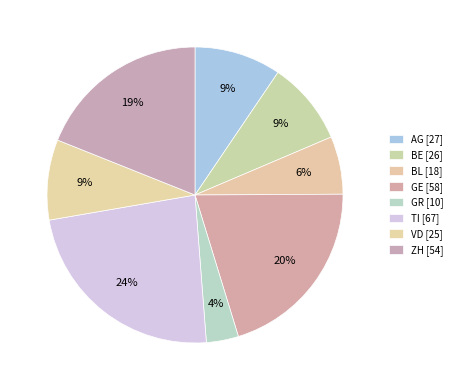

True or false: ZH accounts for 25% of the total.

False